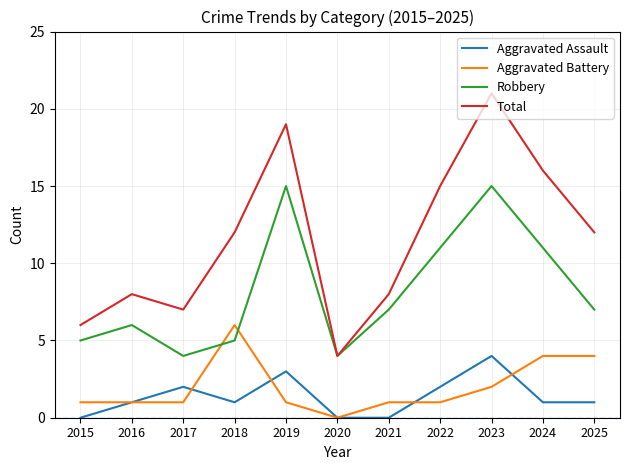

Reading right to left, extract all data points from this chart.

Aggravated Assault: 2025=1	2024=1	2023=4	2022=2	2021=0	2020=0	2019=3	2018=1	2017=2	2016=1	2015=0
Aggravated Battery: 2025=4	2024=4	2023=2	2022=1	2021=1	2020=0	2019=1	2018=6	2017=1	2016=1	2015=1
Robbery: 2025=7	2024=11	2023=15	2022=11	2021=7	2020=4	2019=15	2018=5	2017=4	2016=6	2015=5
Total: 2025=12	2024=16	2023=21	2022=15	2021=8	2020=4	2019=19	2018=12	2017=7	2016=8	2015=6